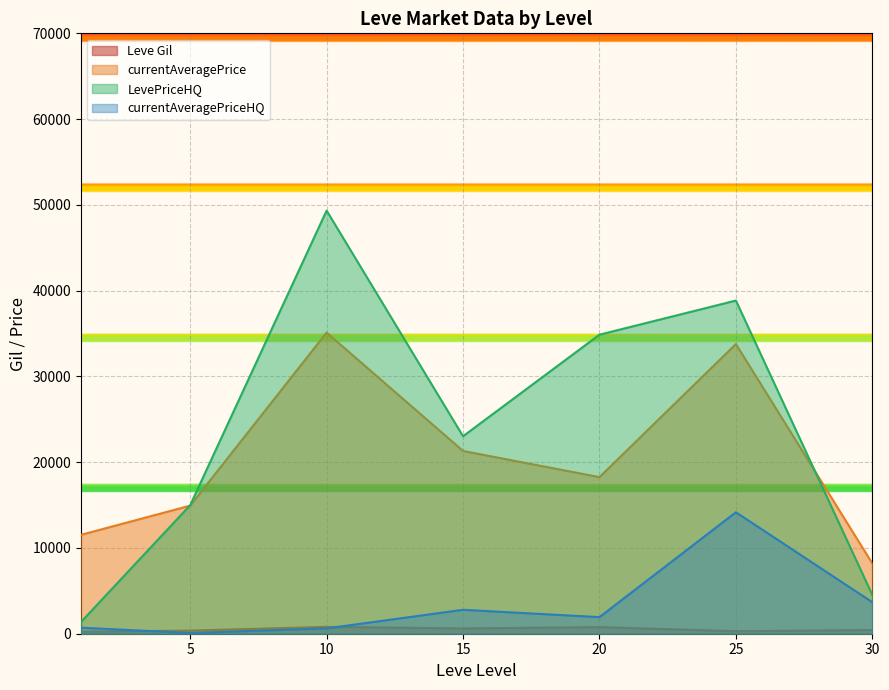

At which category is the sum across all series the highest?

25